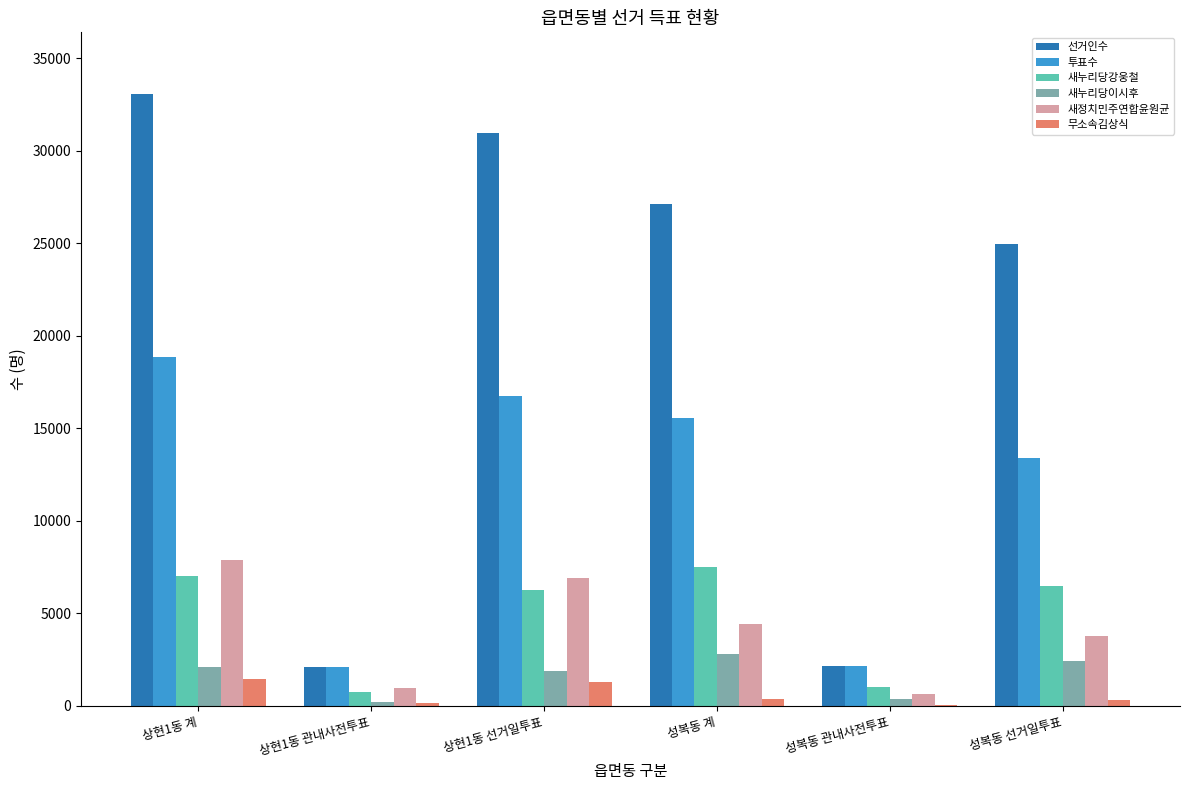

Is it true that 새누리당이시후 equals 2822 at 성복동 계?

True